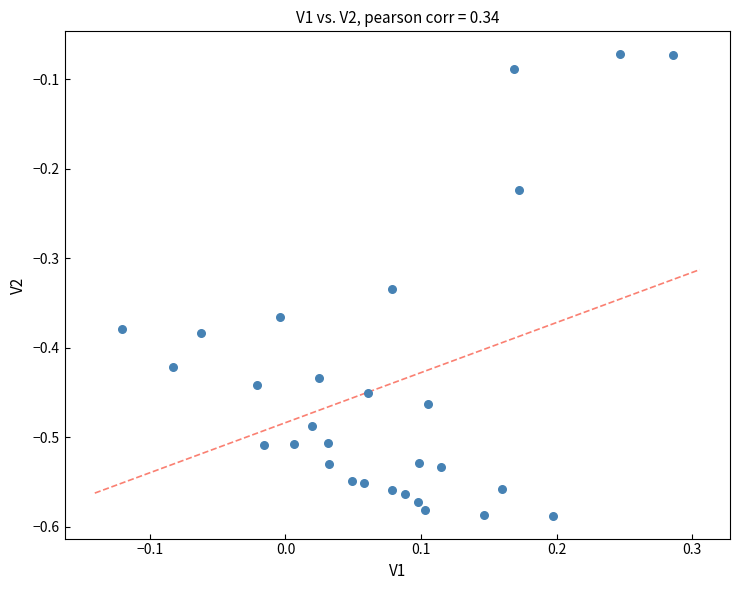

What is the range of X values (max minus min)?

0.4